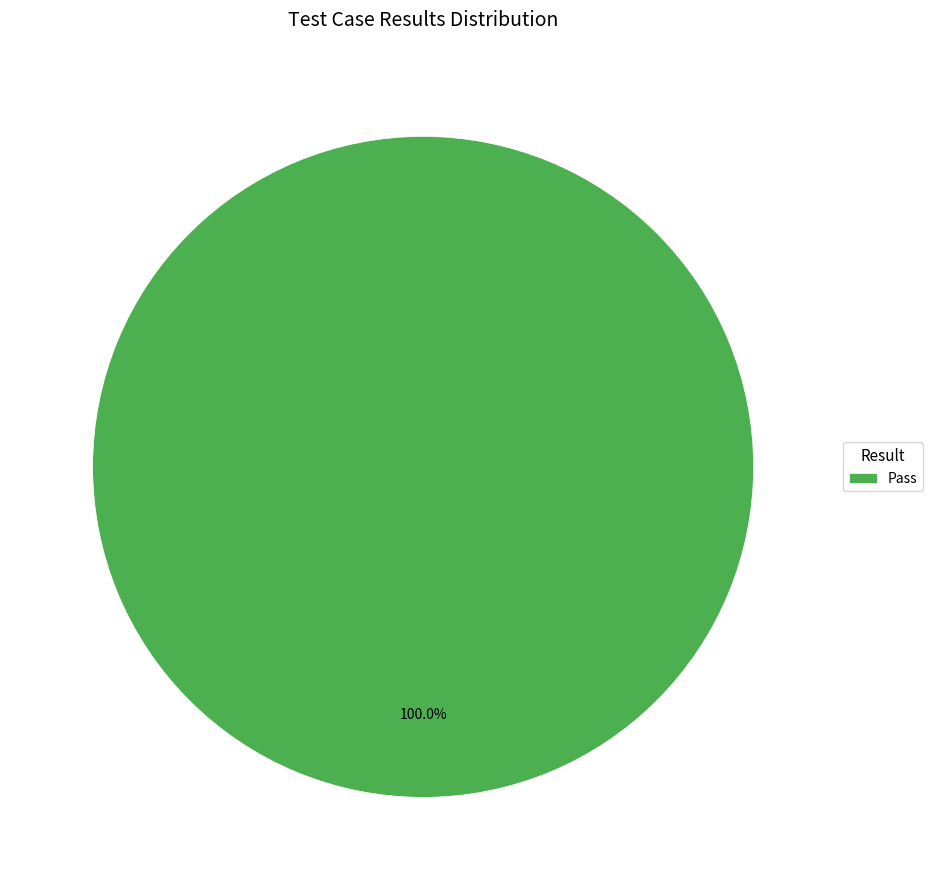

Does Pass represent more than half of the total?

Yes